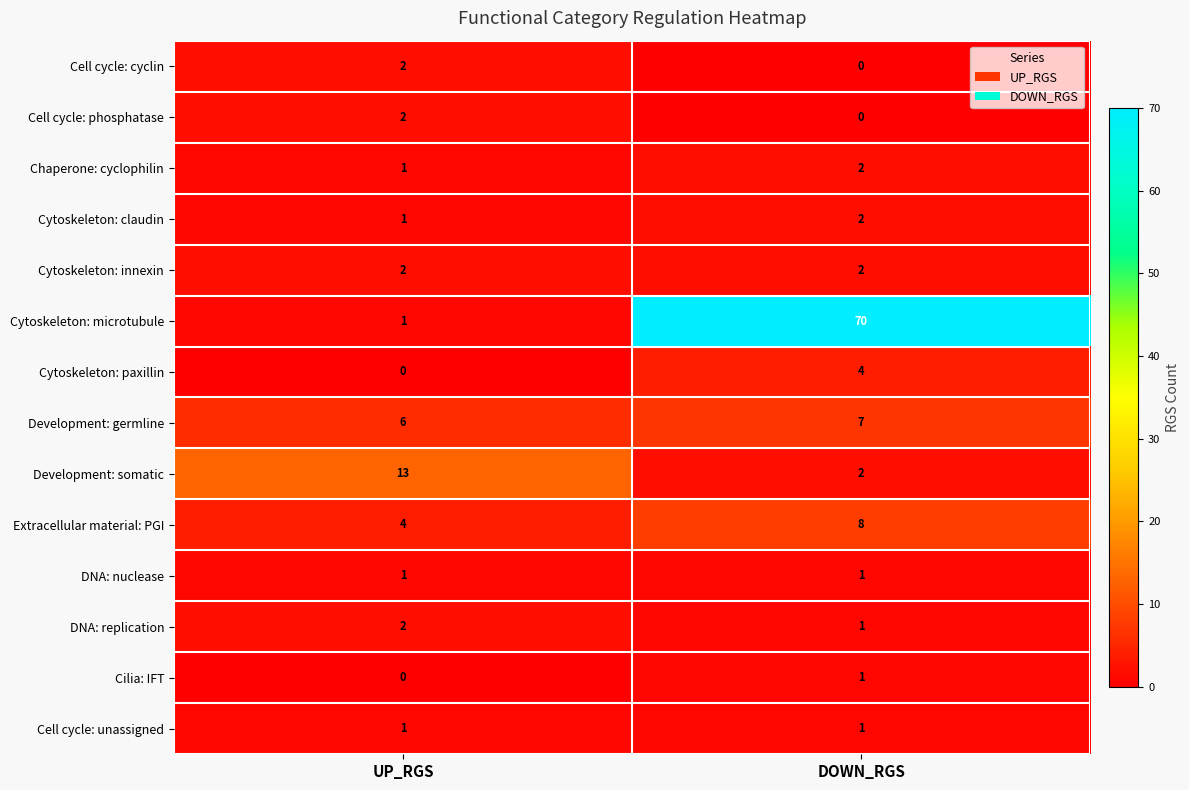

At which category is the sum across all series the highest?

DOWN_RGS